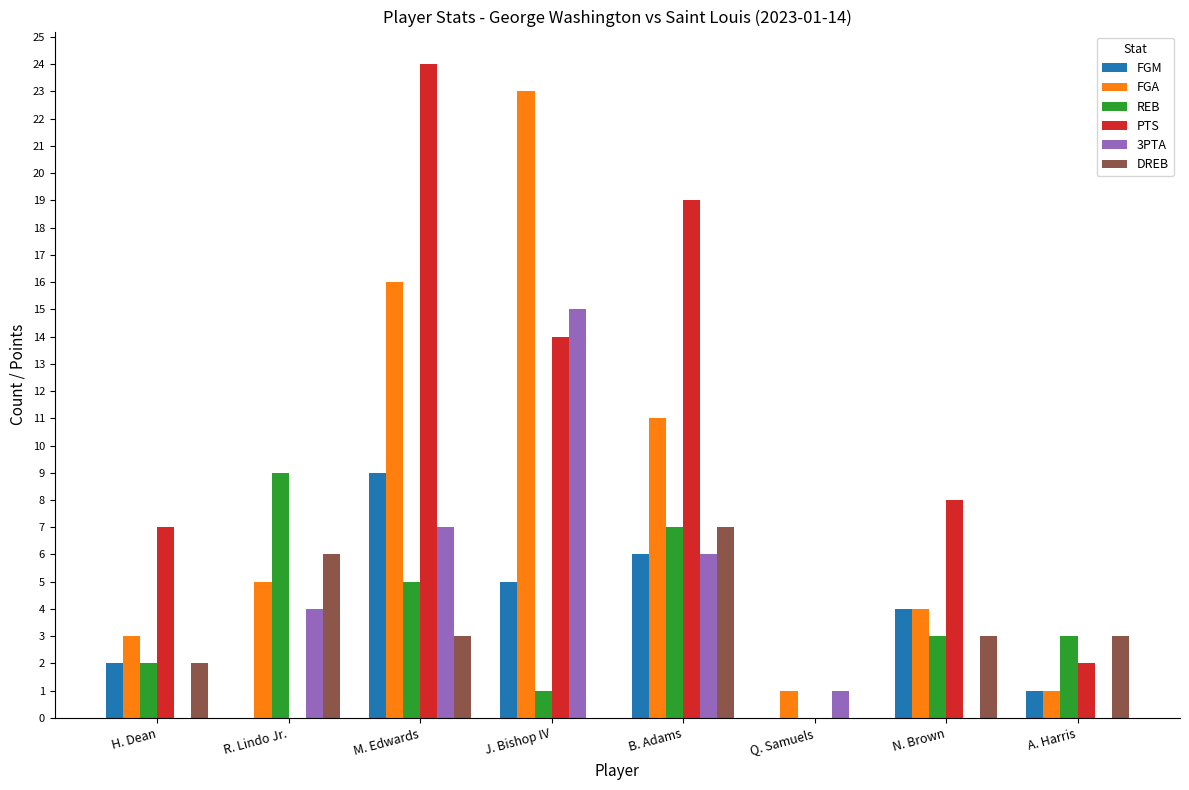

Is it true that PTS equals 12 at B. Adams?

False